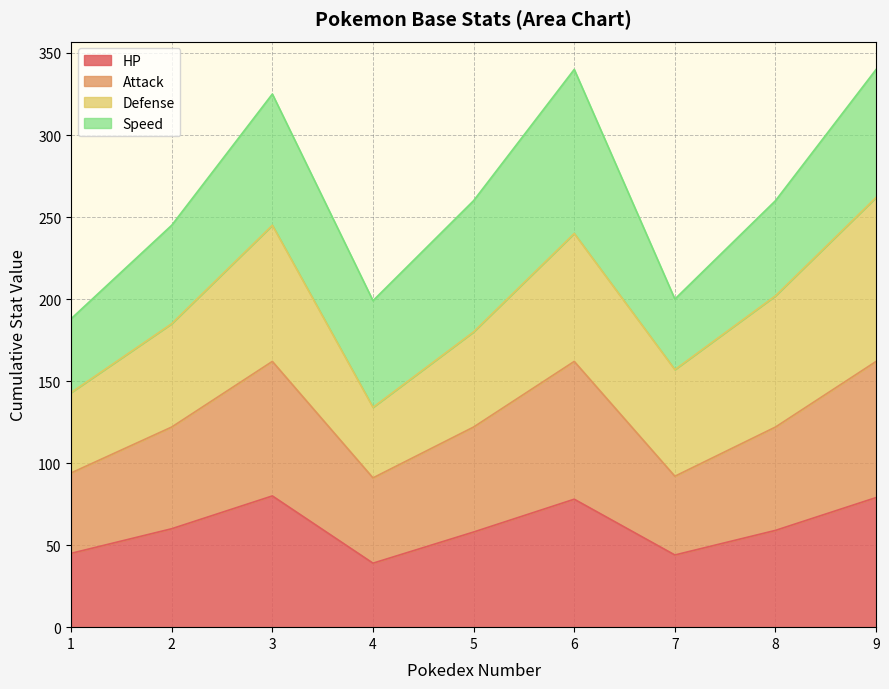

What is the sum of all Total values?

2357